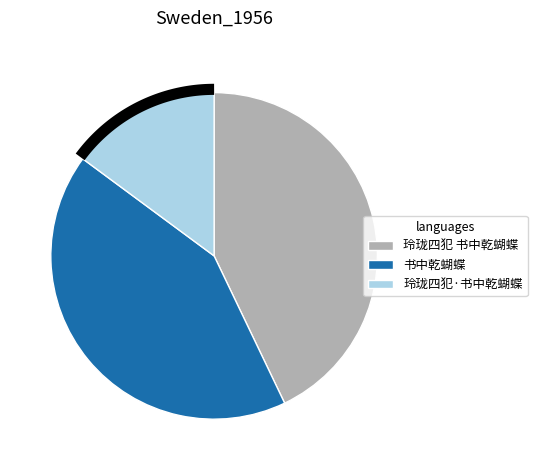

Is it true that 玲珑四犯·书中乾蝴蝶 is 24% of the pie?

False